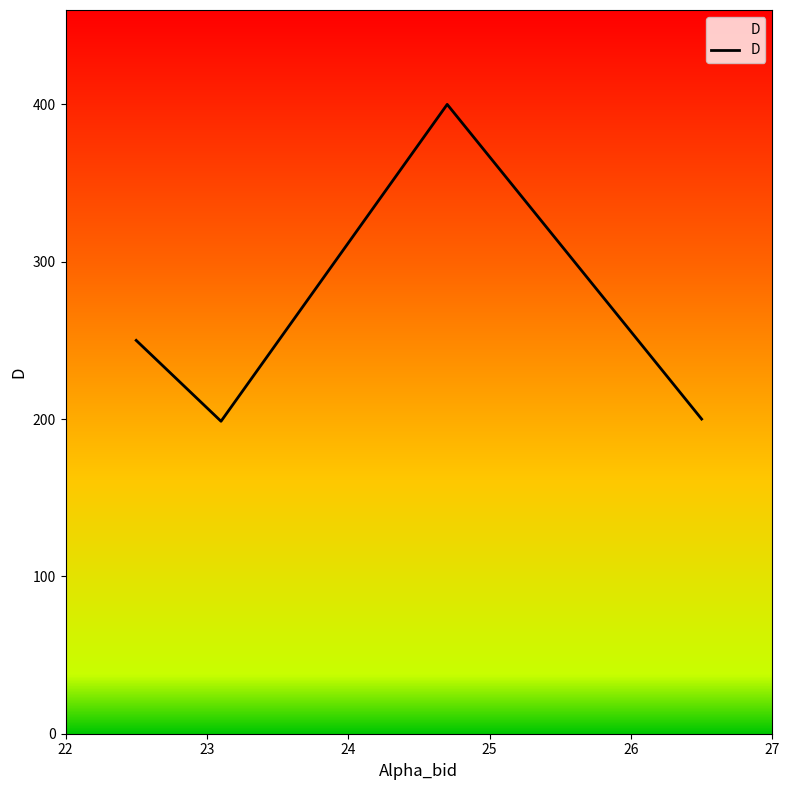

What is the average value?

262.2